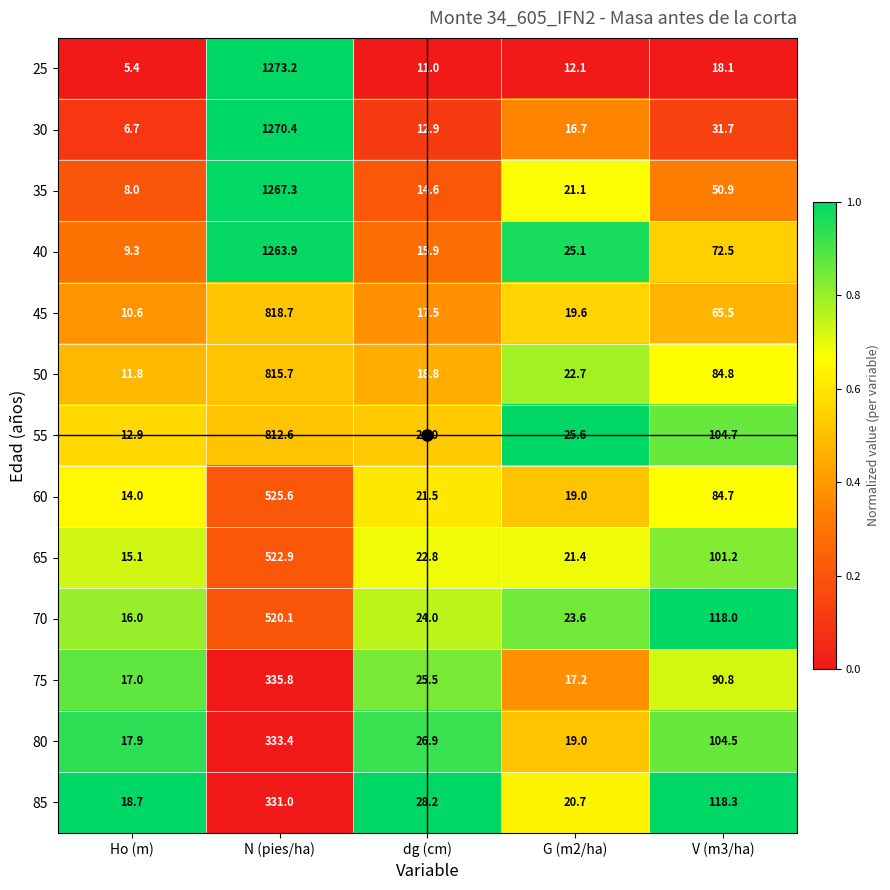

Rank the series by their maximum value, from highest to lowest.

25, 30, 35, 40, 45, 50, 55, 60, 65, 70, 75, 80, 85